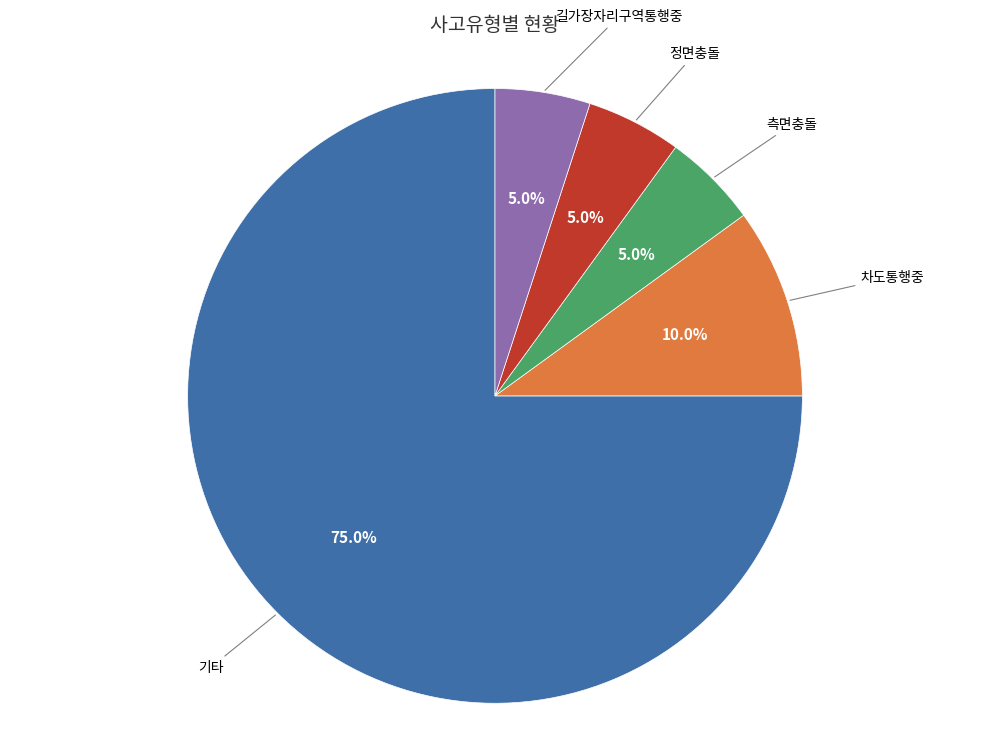

Which category has the biggest portion of the pie?

기타